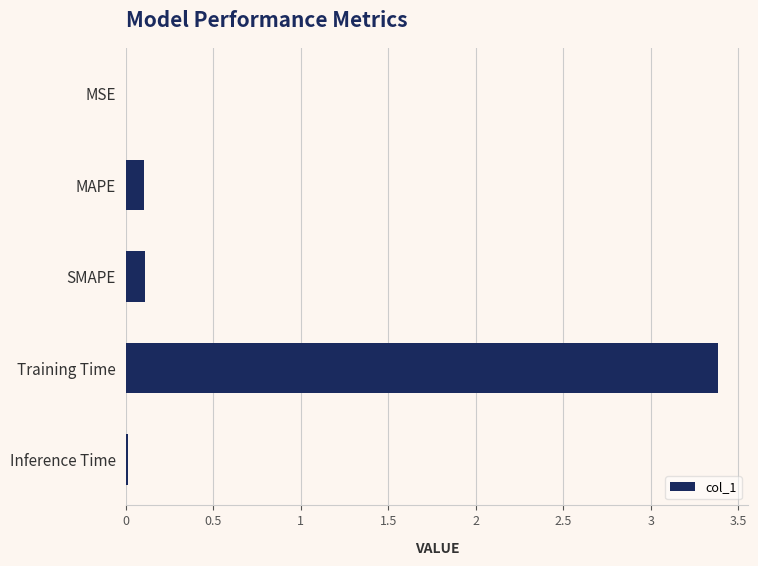

Is it true that the value at SMAPE is 0.1?

True